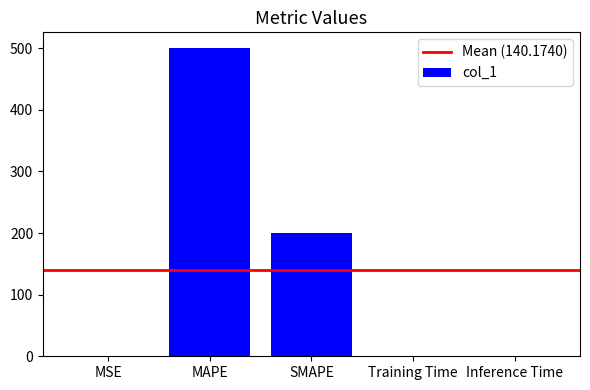

At which category does the chart reach its peak across all series?

MAPE